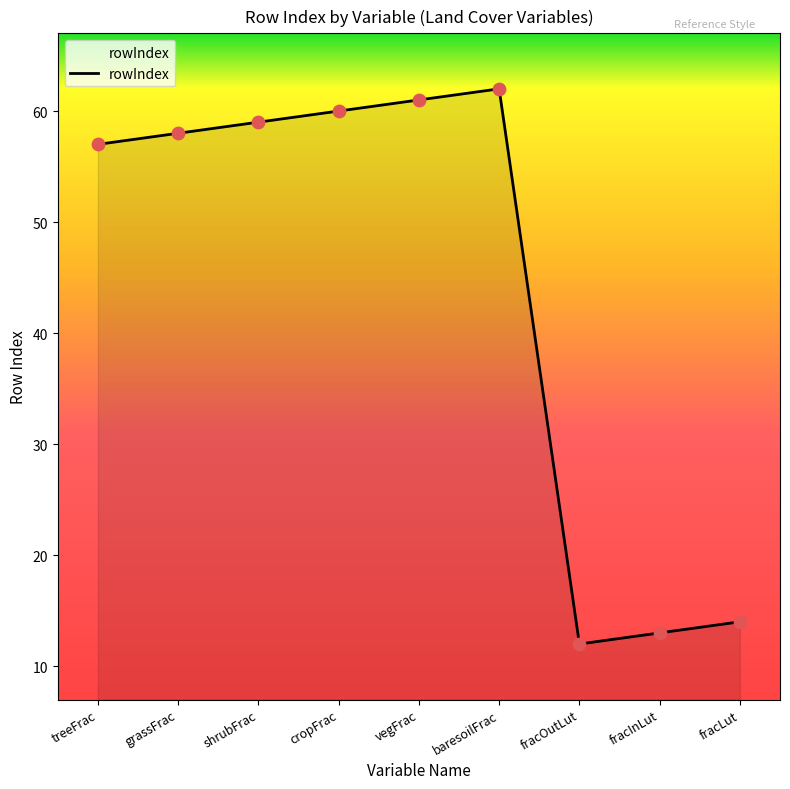

Which has a higher value, fracLut or fracOutLut?

fracLut